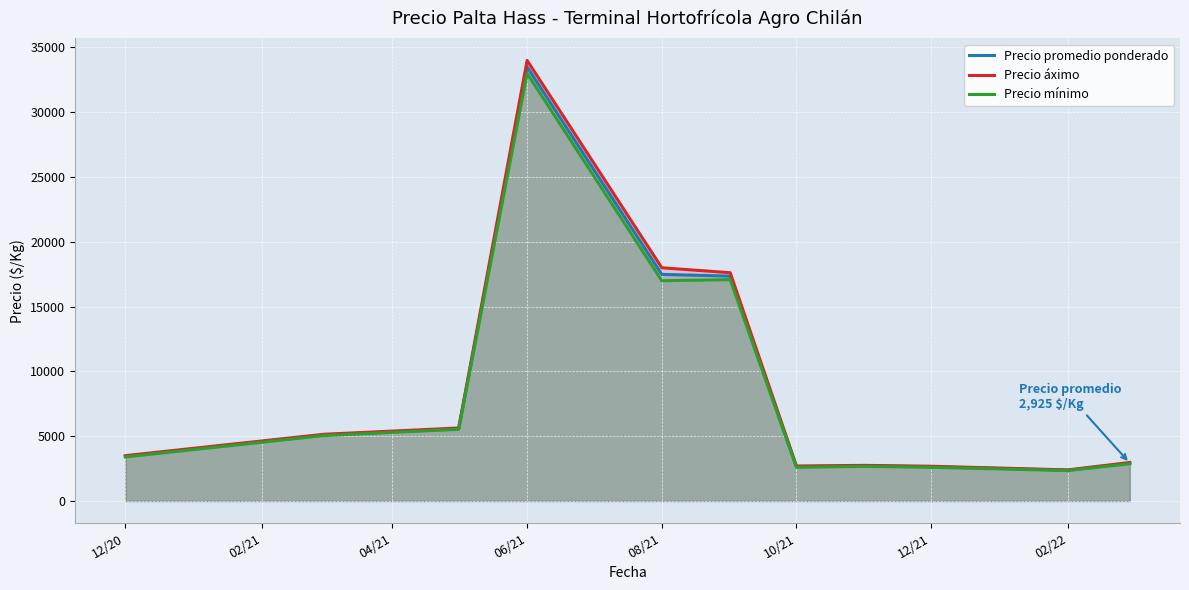

True or false: Precio promedio ponderado and Precio mínimo intersect in this chart.

False